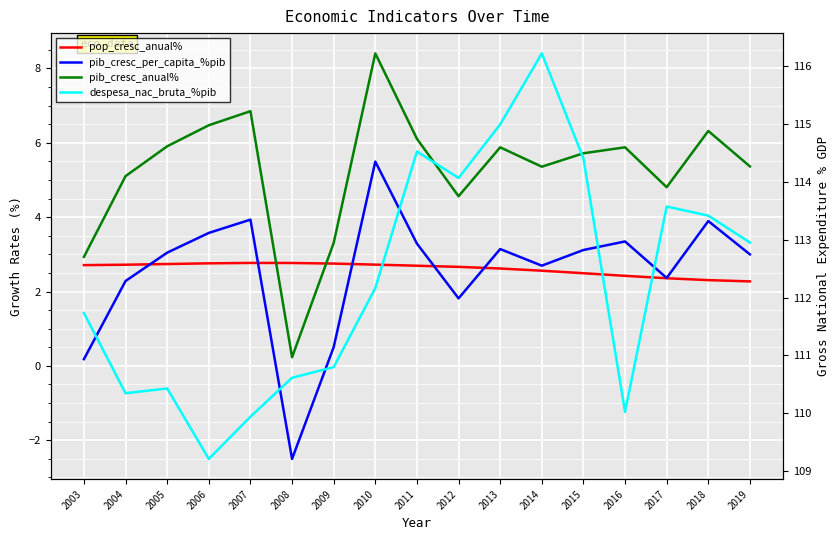

The value of despesa_nac_bruta_%pib at 2015 is 184.9. True or false?

False